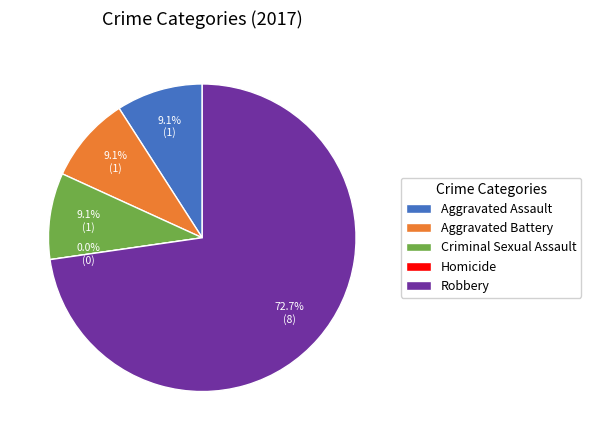

To the nearest percent, what is the difference between the largest and smallest slice percentages?

73%